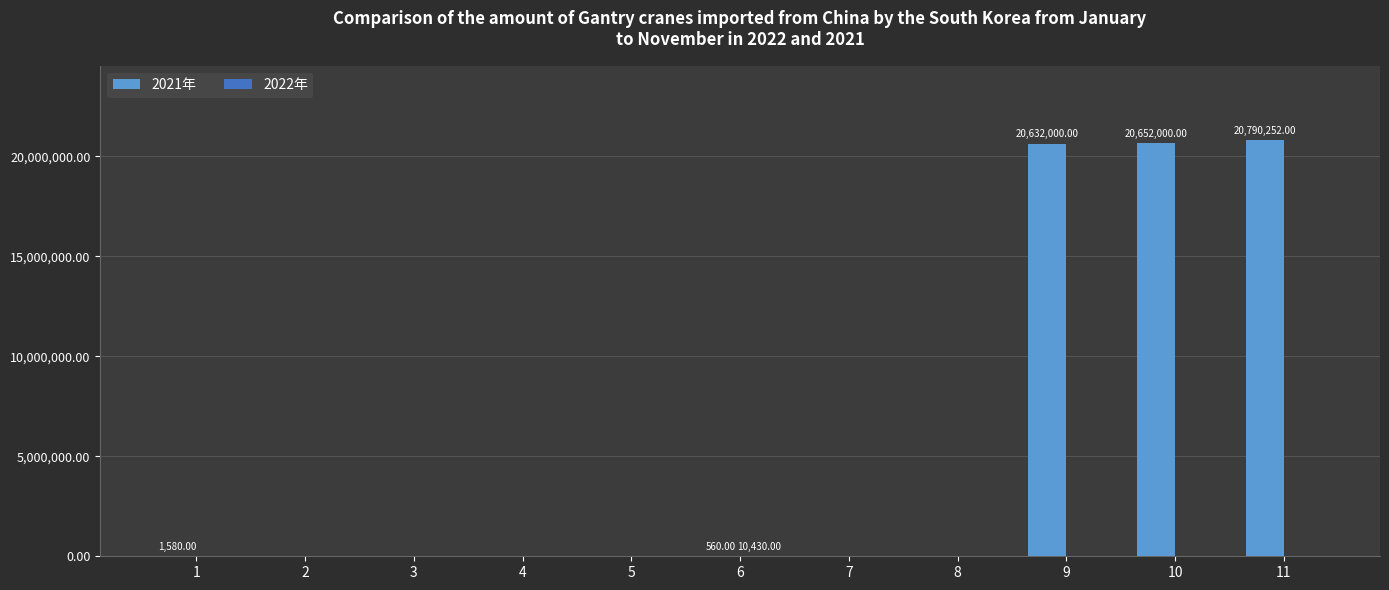

Which series has the largest total across all categories?

2021年